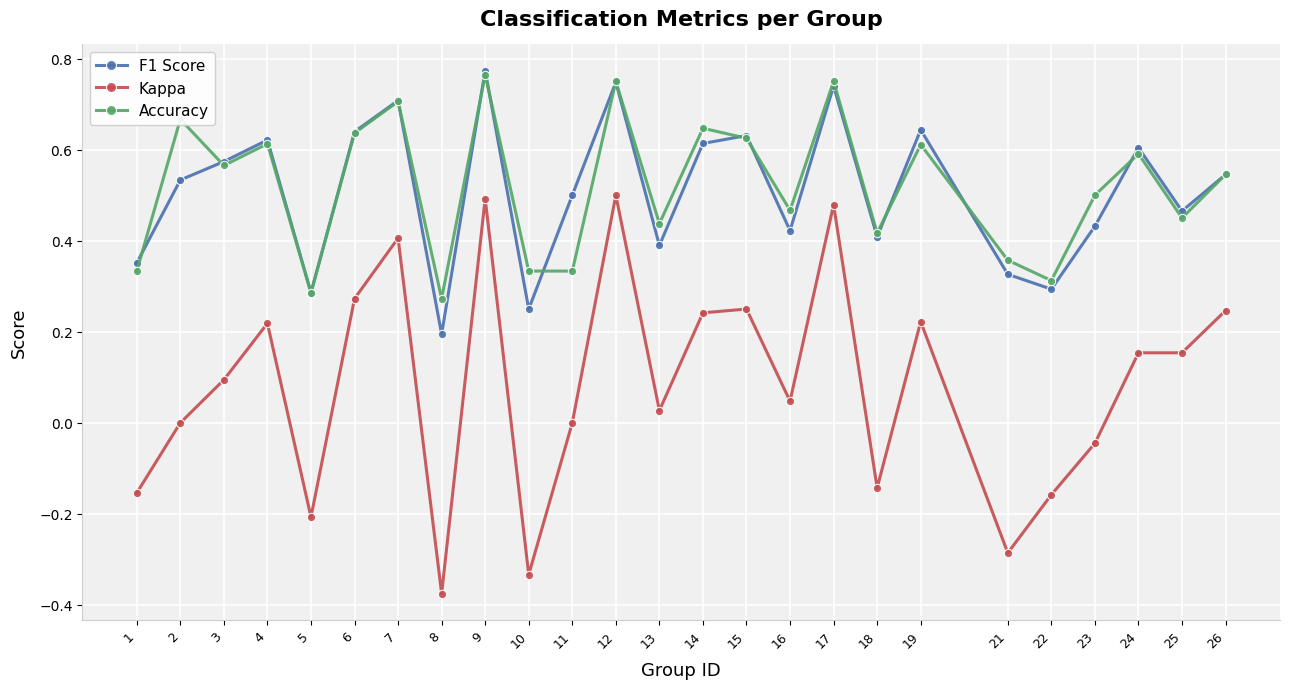

Which label corresponds to the smallest value in the chart?

8